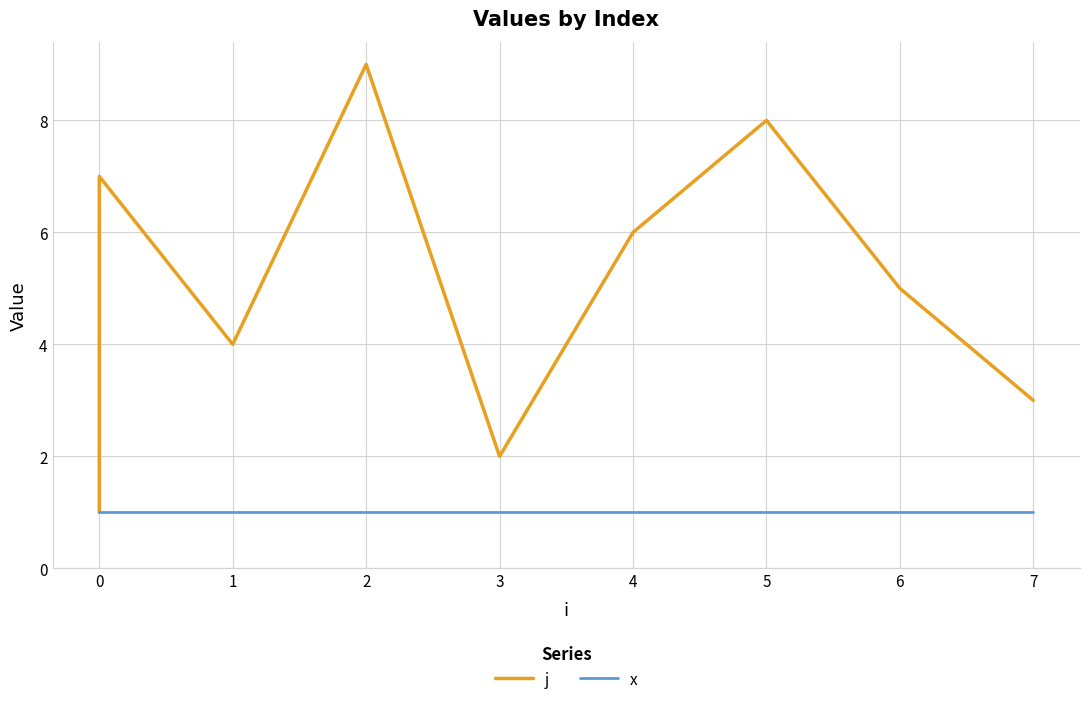

How many interior local valleys does the j series have?

2